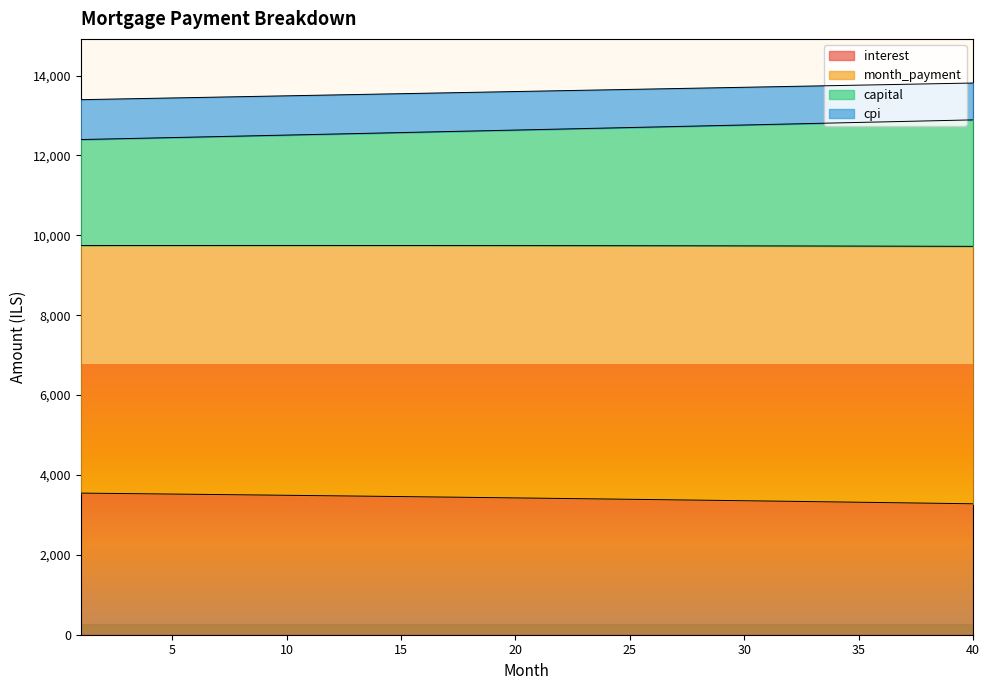

Read the interest value at 15.

3458.6